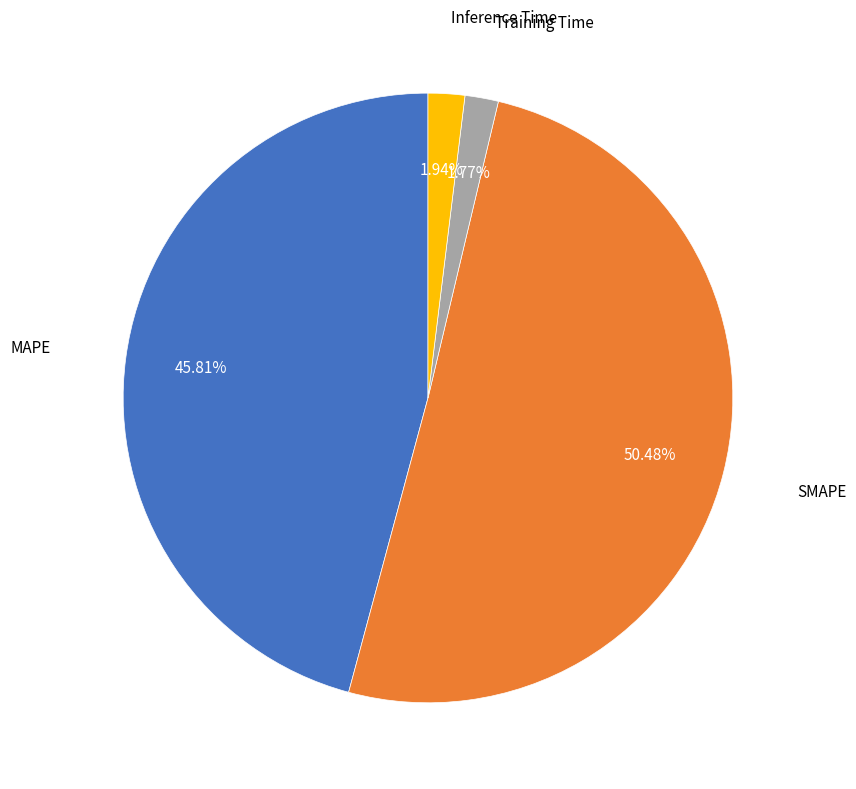

To the nearest percent, what percentage of the pie is Training Time?

2%